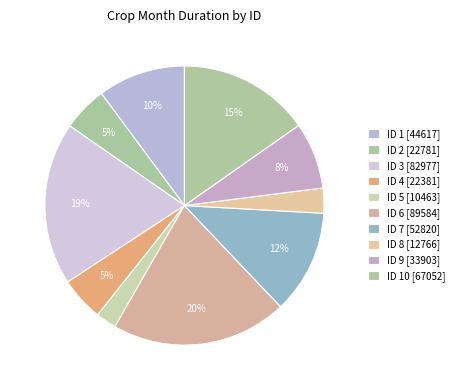

Which slice is the largest?

6